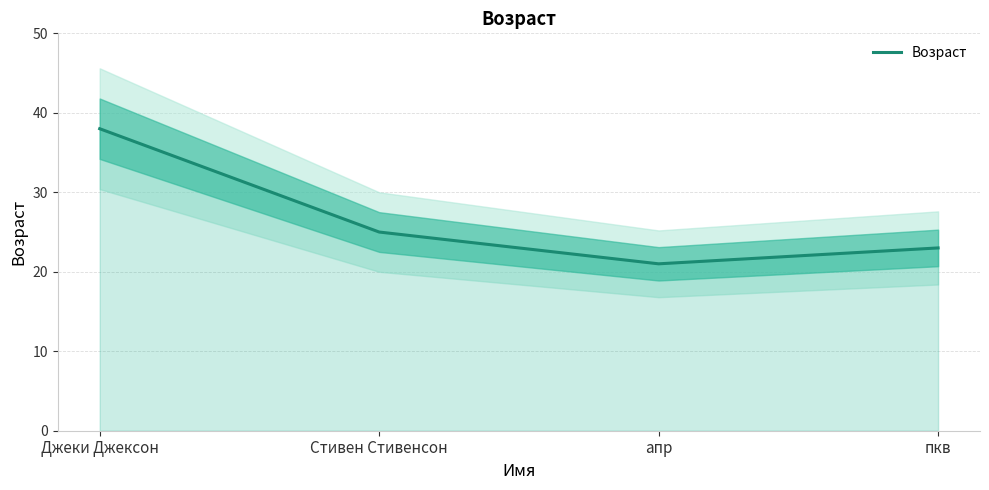

Reading right to left, what are all the values shown in this chart?

23	21	25	38